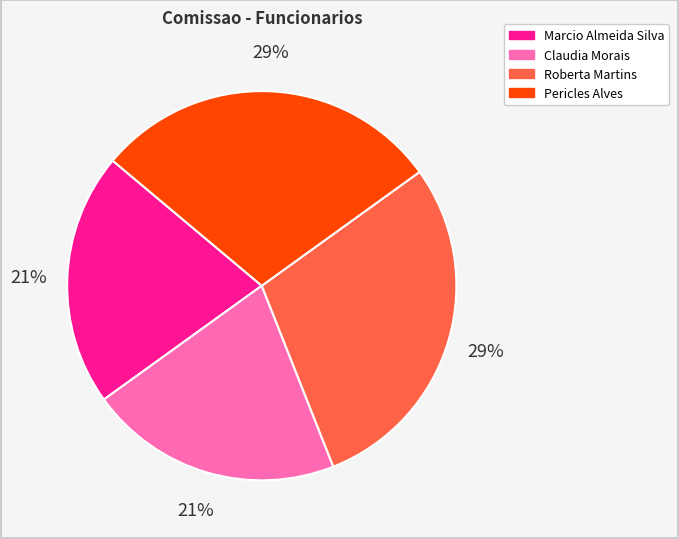

To the nearest percent, what percentage of the pie is Pericles Alves?

29%